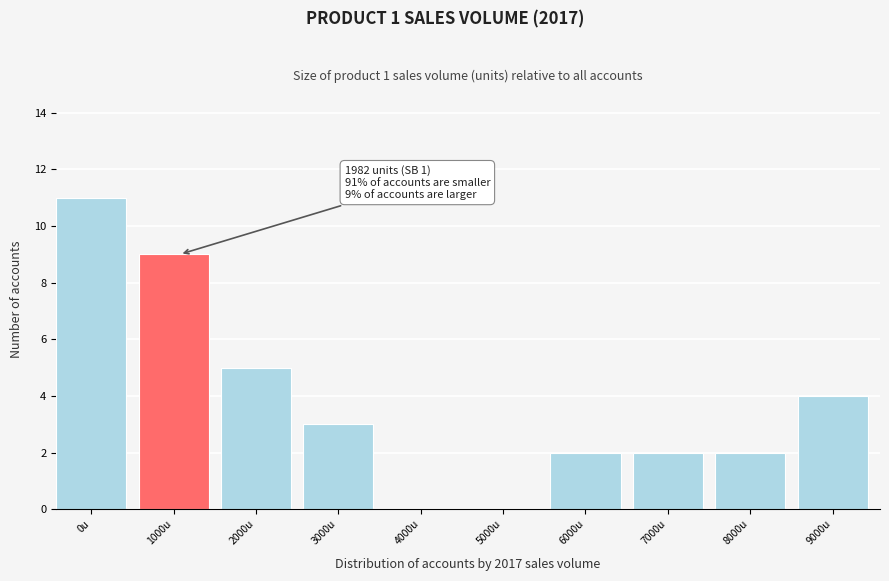

Reading left to right, list all the values displayed in this chart.

0u=11	1000u=9	2000u=5	3000u=3	4000u=0	5000u=0	6000u=2	7000u=2	8000u=2	9000u=4